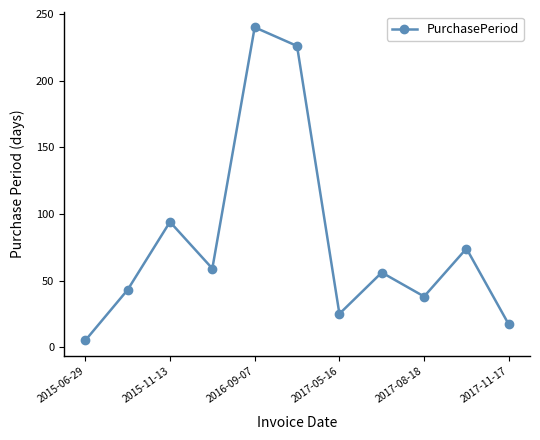

How many series are shown in this chart?

1